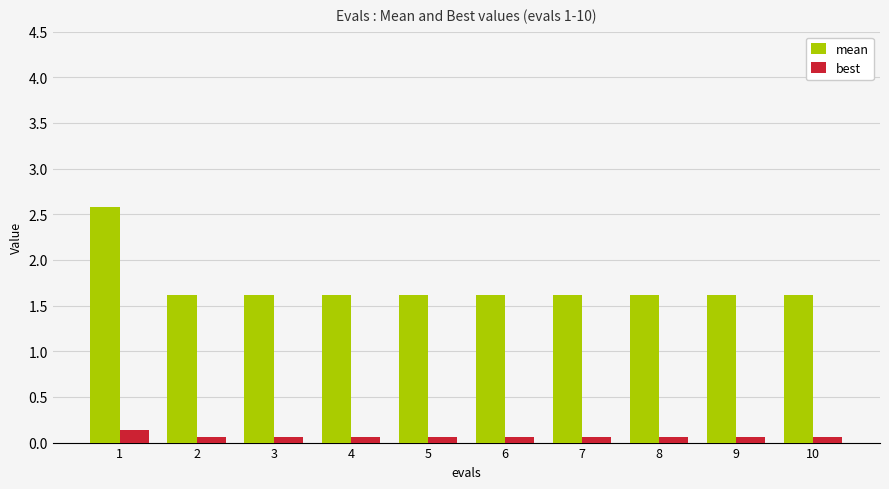

What value does the mean series have at 8?

1.6